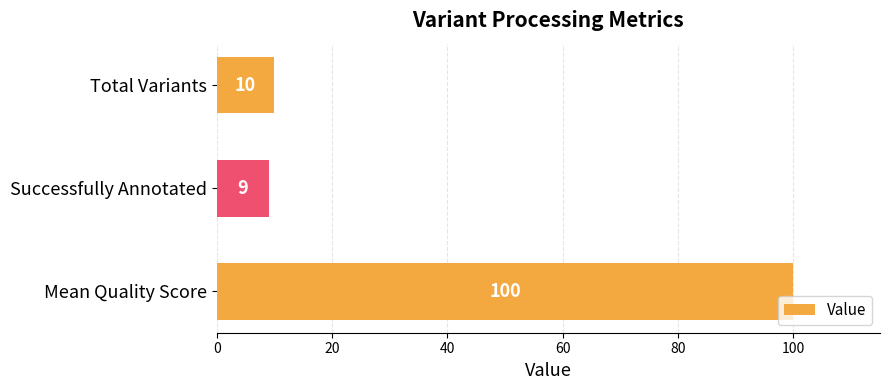

Reading top to bottom, transcribe all the data shown in this chart.

10	9	100